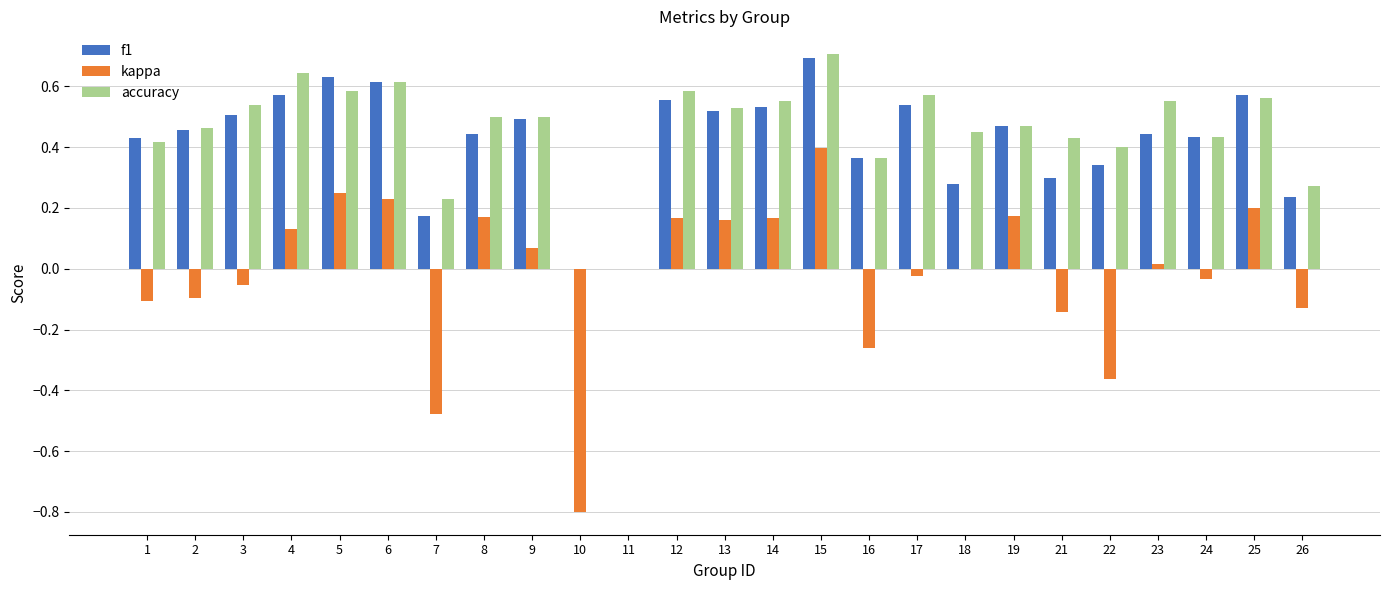

What is the sum of all accuracy values?

11.4